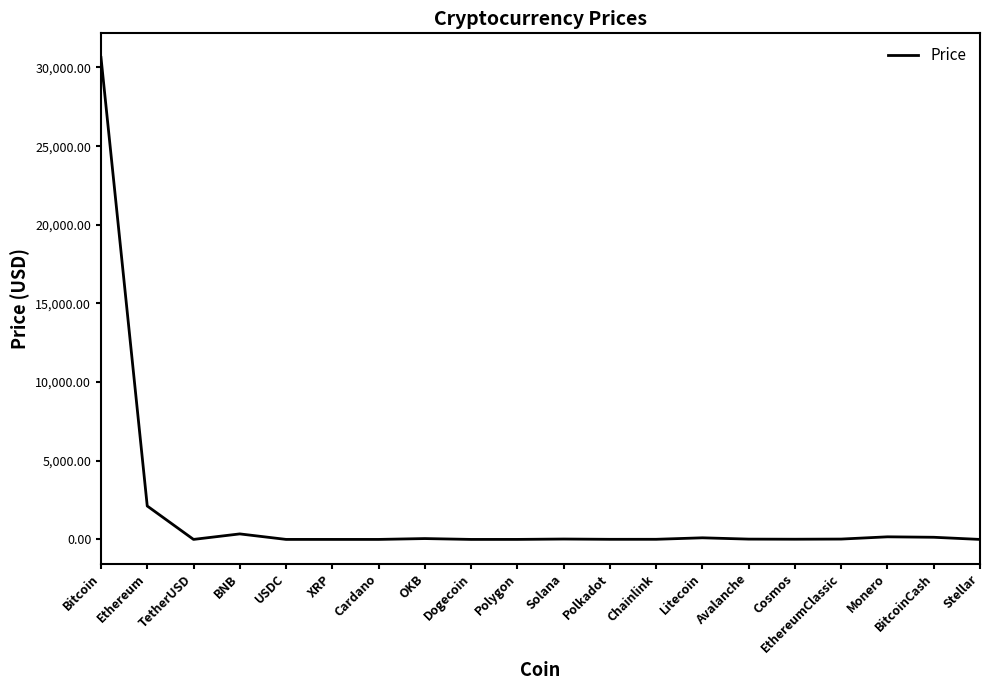

Which has a higher value, Cardano or Bitcoin?

Bitcoin